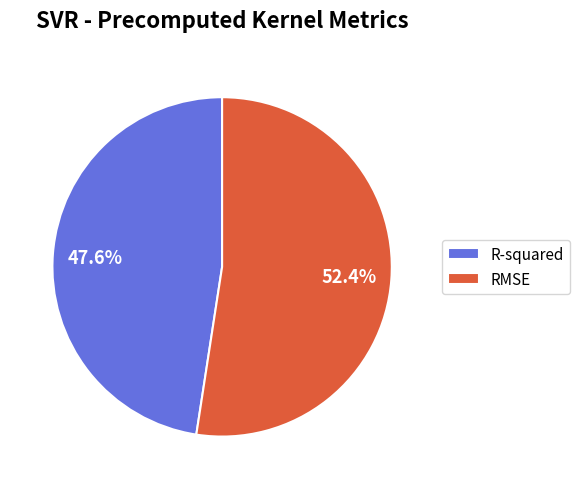

Does RMSE account for over 50% of the chart?

Yes